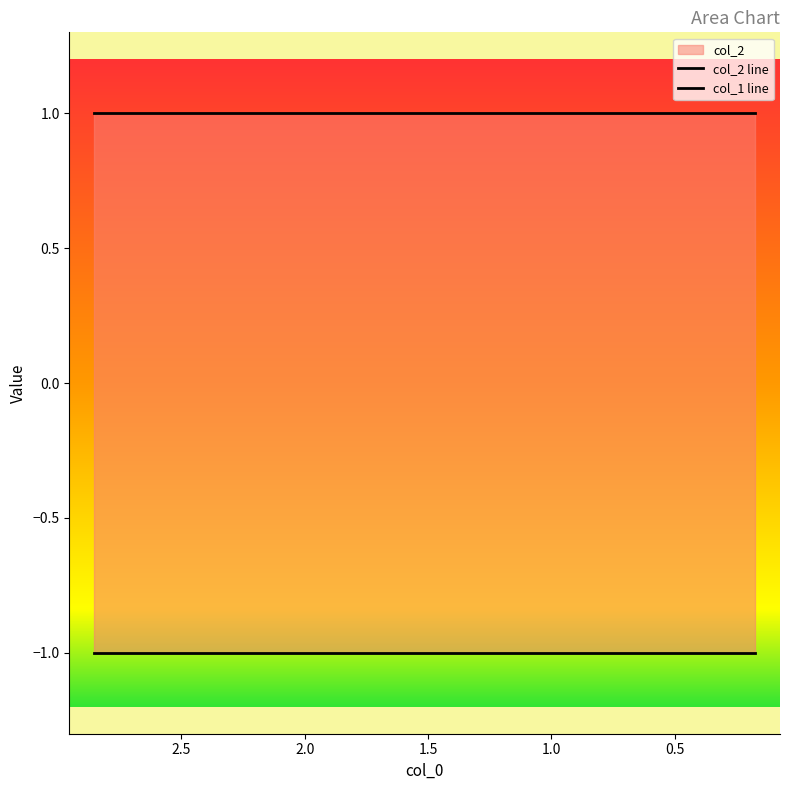

True or false: col_1 and col_2 cross at least once.

False